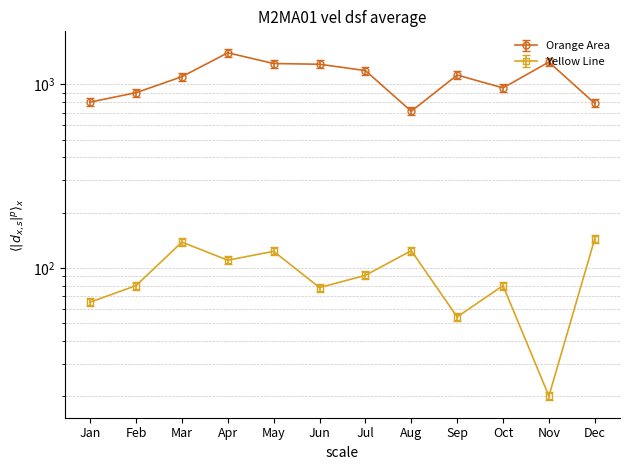

At which category does Yellow Line reach its first local peak?

Mar